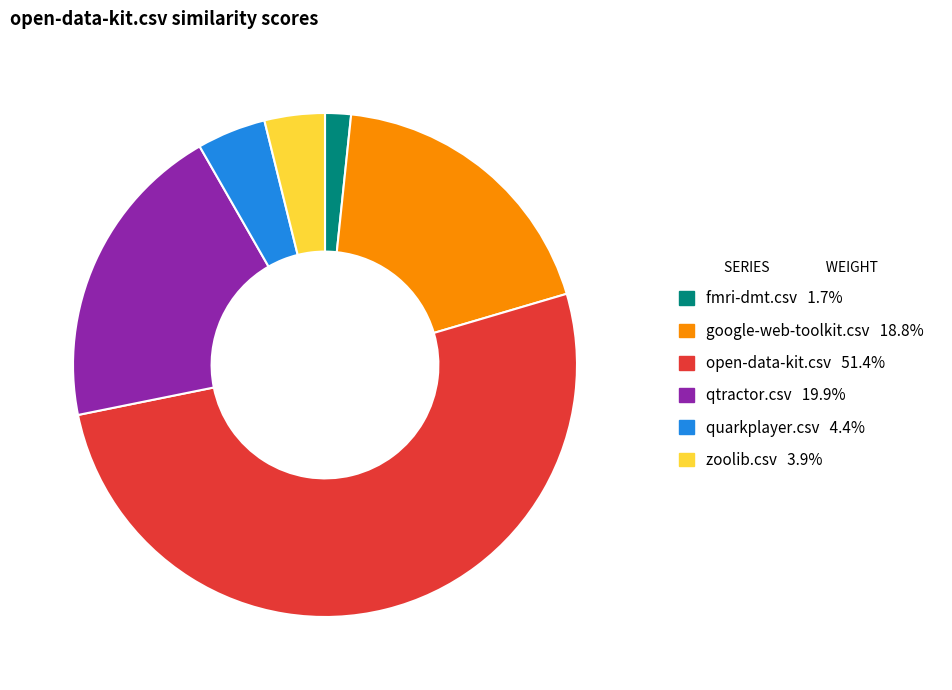

How many slices are in this pie chart?

6